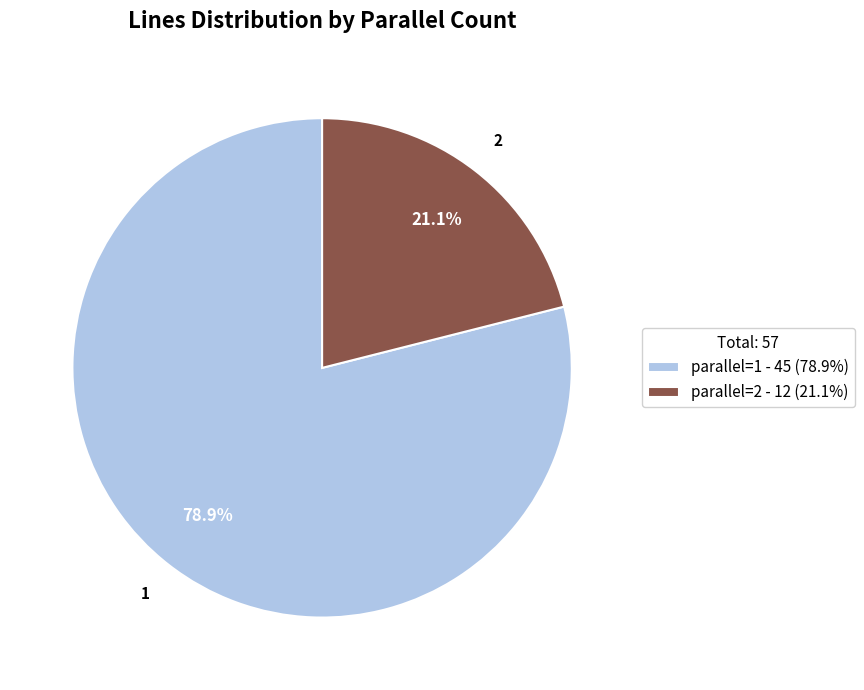

What is the majority slice?

parallel=1 - 45 (78.9%)